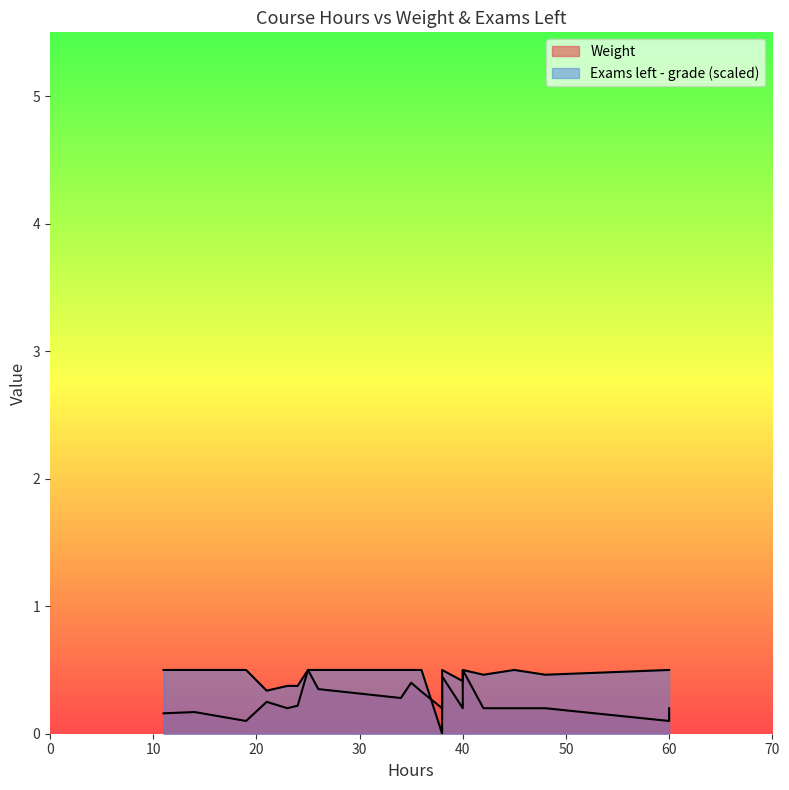

What is the difference between the maximum and minimum values?

0.5